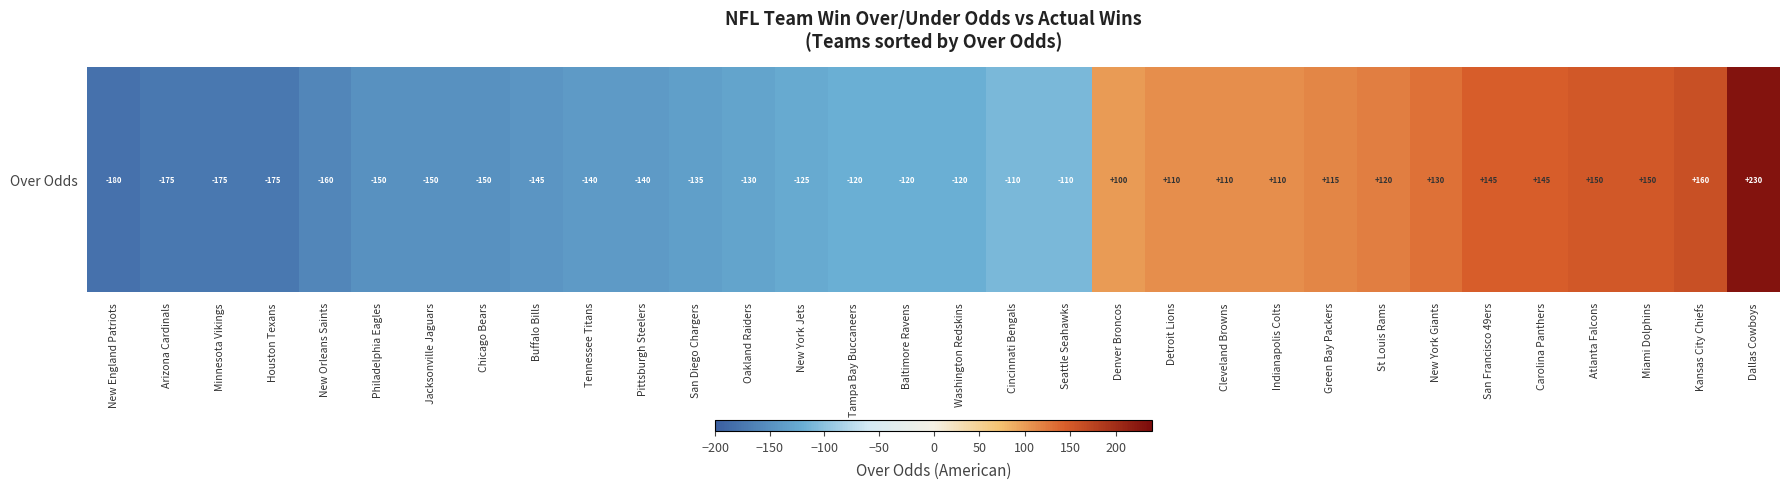

Rank the categories by value from lowest to highest.

New England Patriots, Arizona Cardinals, Minnesota Vikings, Houston Texans, New Orleans Saints, Philadelphia Eagles, Jacksonville Jaguars, Chicago Bears, Buffalo Bills, Tennessee Titans, Pittsburgh Steelers, San Diego Chargers, Oakland Raiders, New York Jets, Tampa Bay Buccaneers, Baltimore Ravens, Washington Redskins, Cincinnati Bengals, Seattle Seahawks, Denver Broncos, Detroit Lions, Cleveland Browns, Indianapolis Colts, Green Bay Packers, St Louis Rams, New York Giants, San Francisco 49ers, Carolina Panthers, Atlanta Falcons, Miami Dolphins, Kansas City Chiefs, Dallas Cowboys